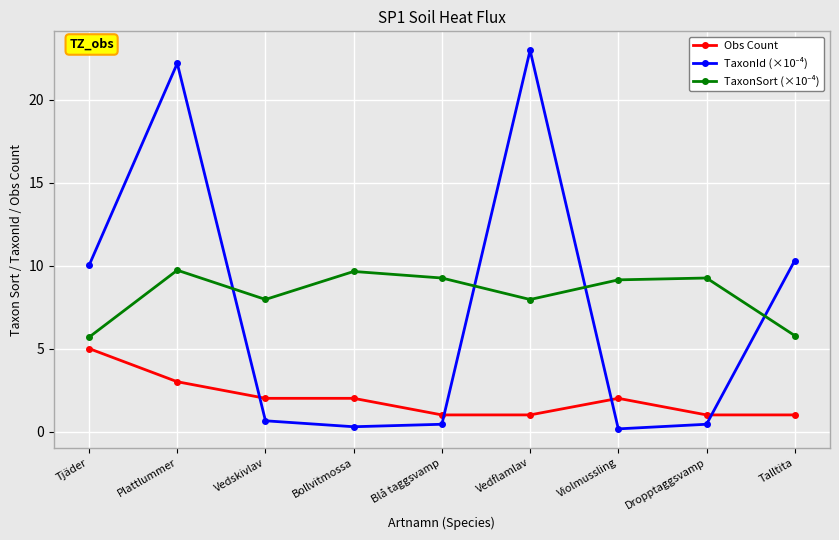

The value of Obs Count at Tjäder is 5.0. True or false?

True